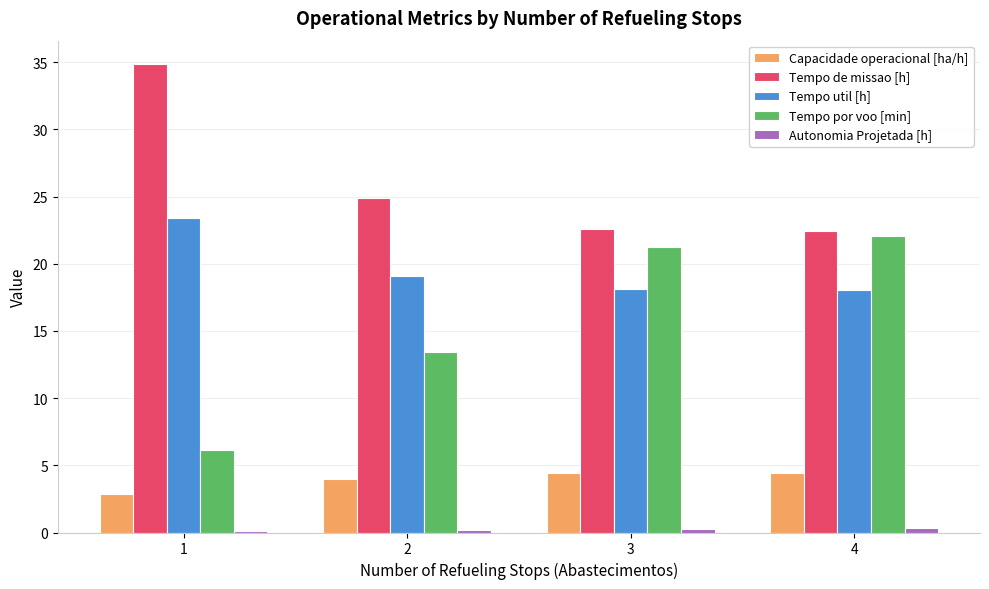

What is the sum of all Tempo de missao [h] values?

104.8